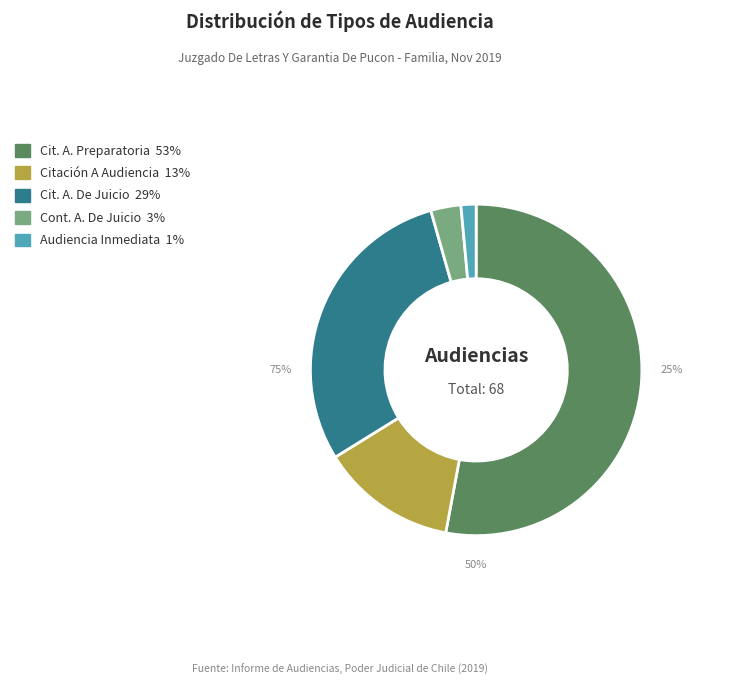

To the nearest percent, what percentage of the pie is Citación A Audiencia?

13%